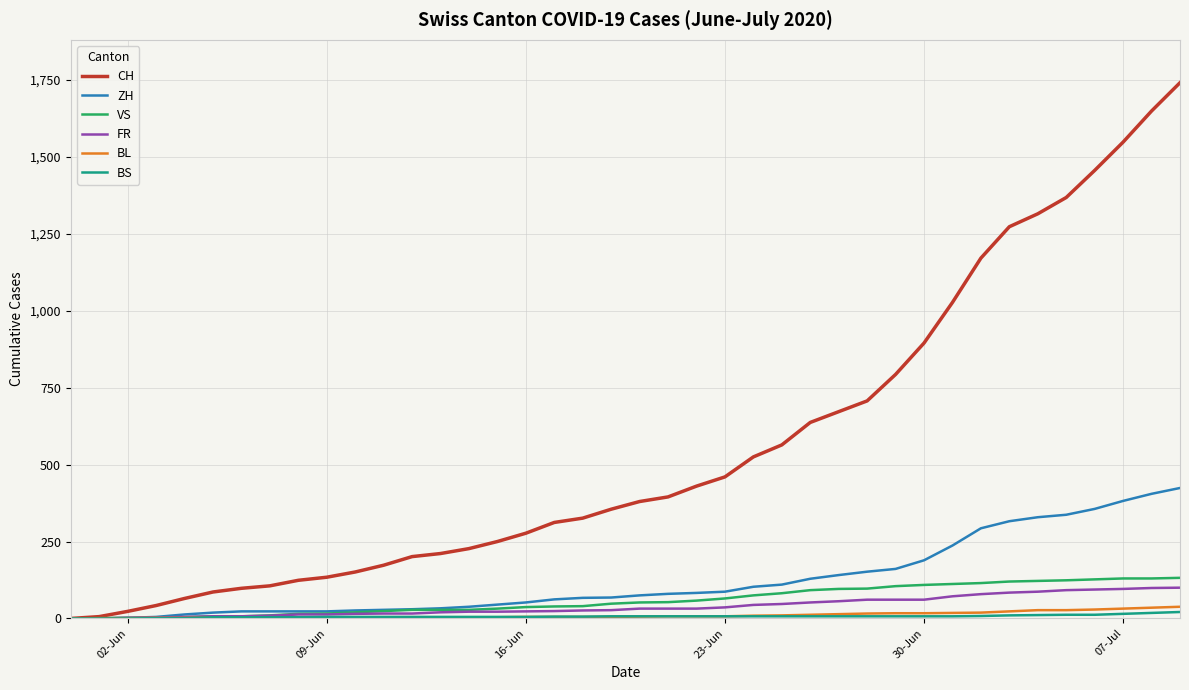

Which series has the largest total across all categories?

CH